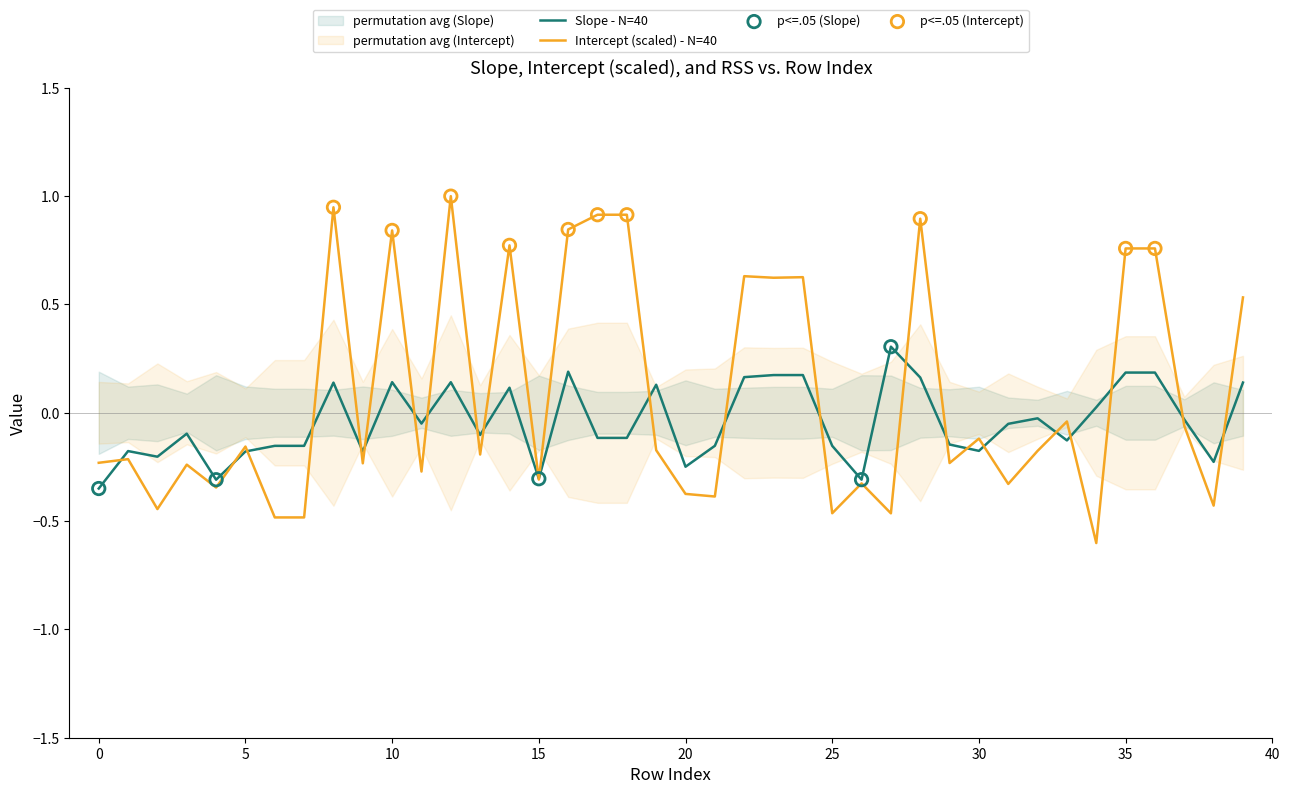

What is the total value across all series at 11?

-0.3